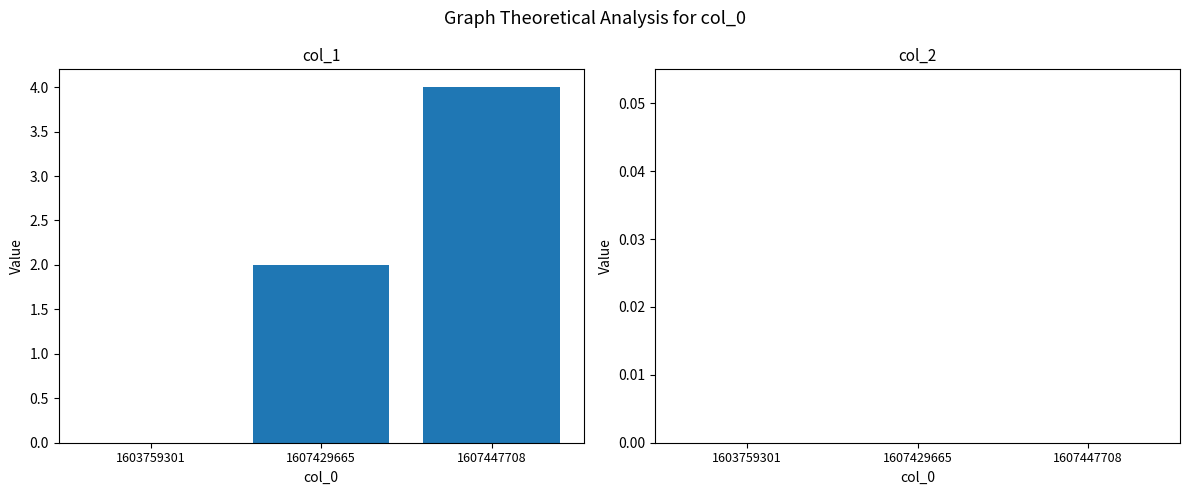

Reading left to right, transcribe all the data shown in this chart.

1603759301=0	1607429665=2	1607447708=4